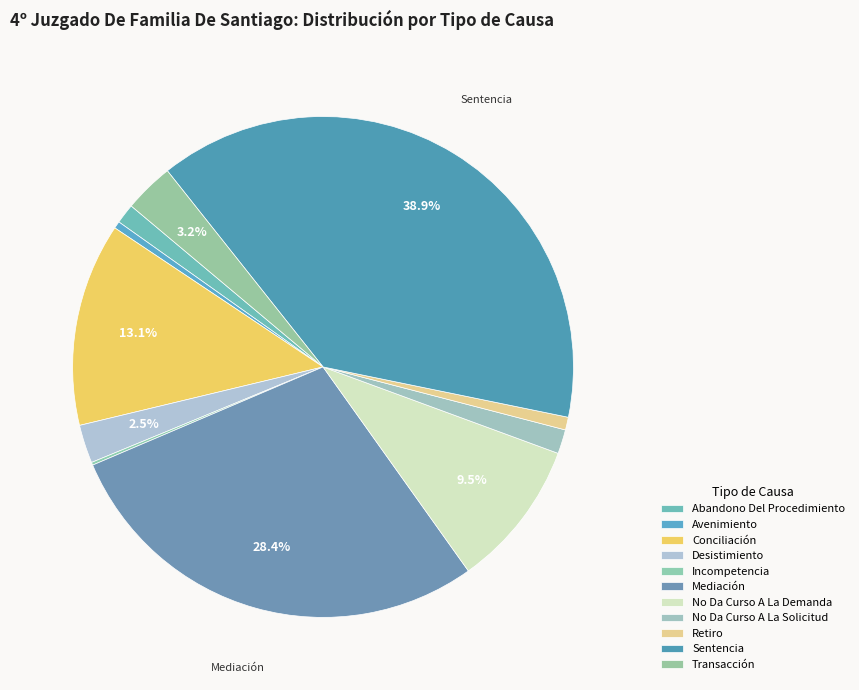

To the nearest percent, what is the combined percentage of No Da Curso A La Demanda and Abandono Del Procedimiento?

11%